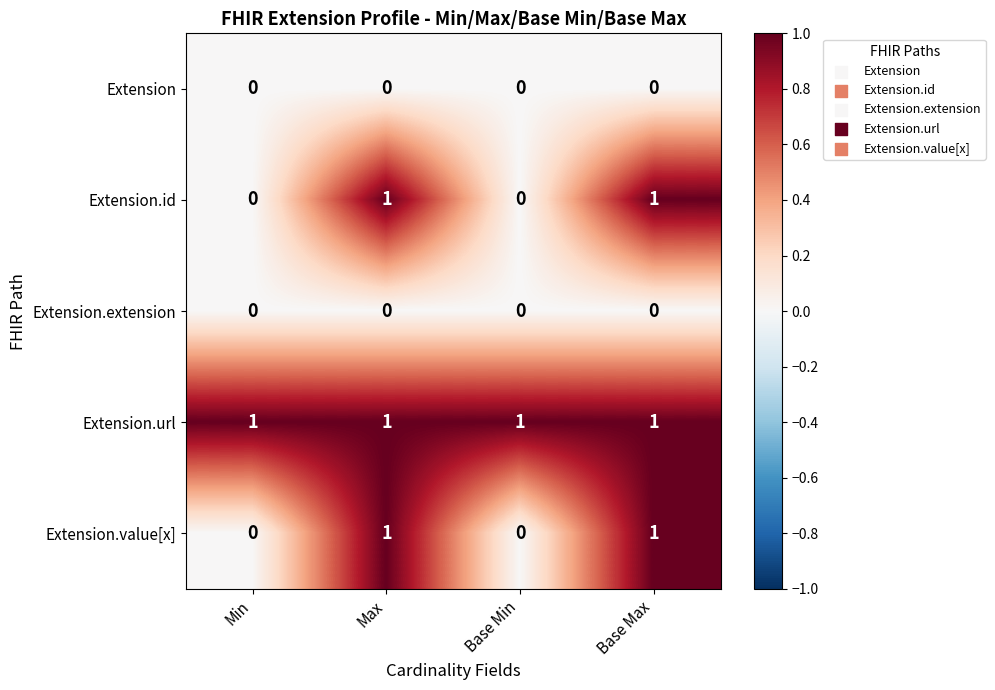

The value of Extension.extension at Base Min is 0. True or false?

True